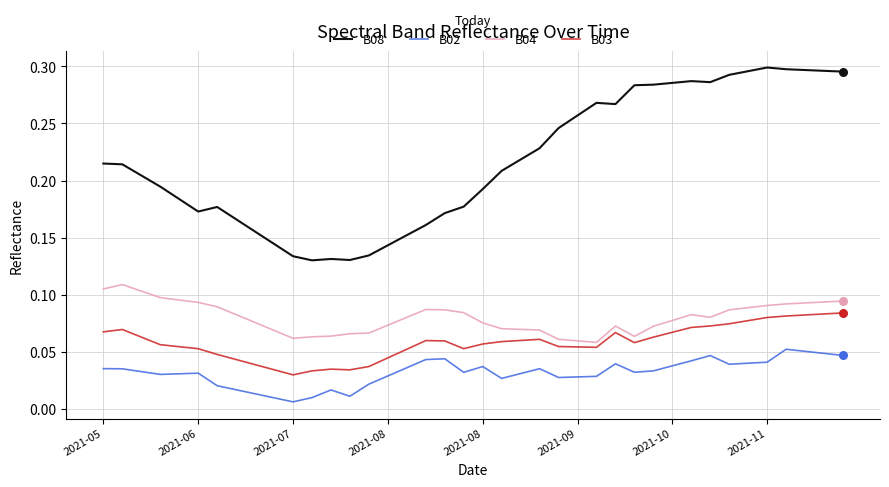

Which series has the widest spread of values?

B08